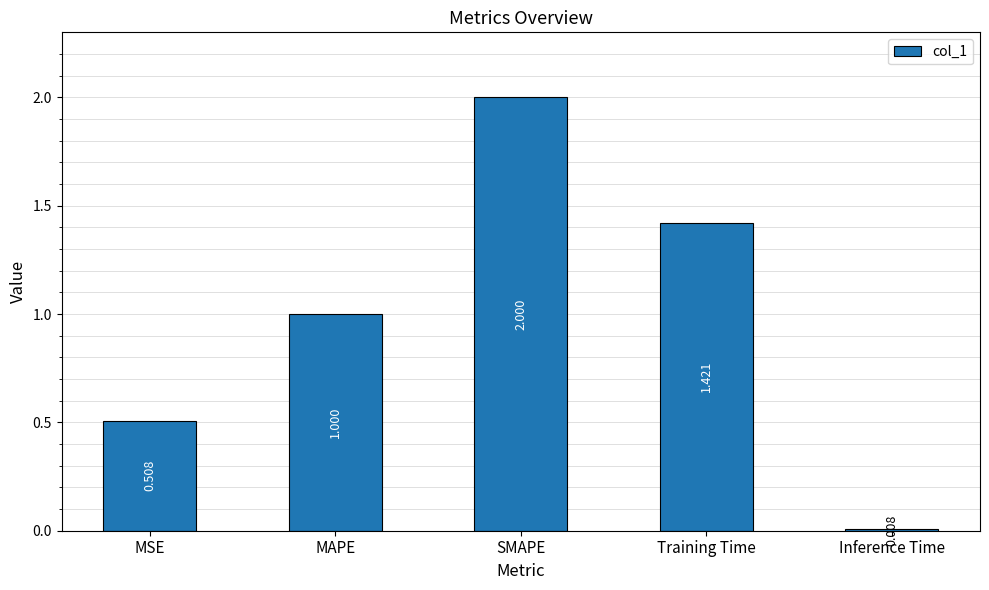

Rank the categories by value from highest to lowest.

SMAPE, Training Time, MAPE, MSE, Inference Time